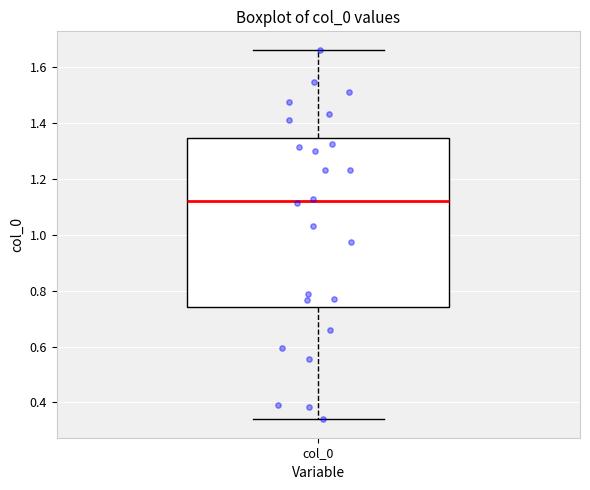

Where does the lower whisker of the box for col_0 end on the y-axis? The values are not printed on the chart, so give them approximately, as read against the axis.

0.34